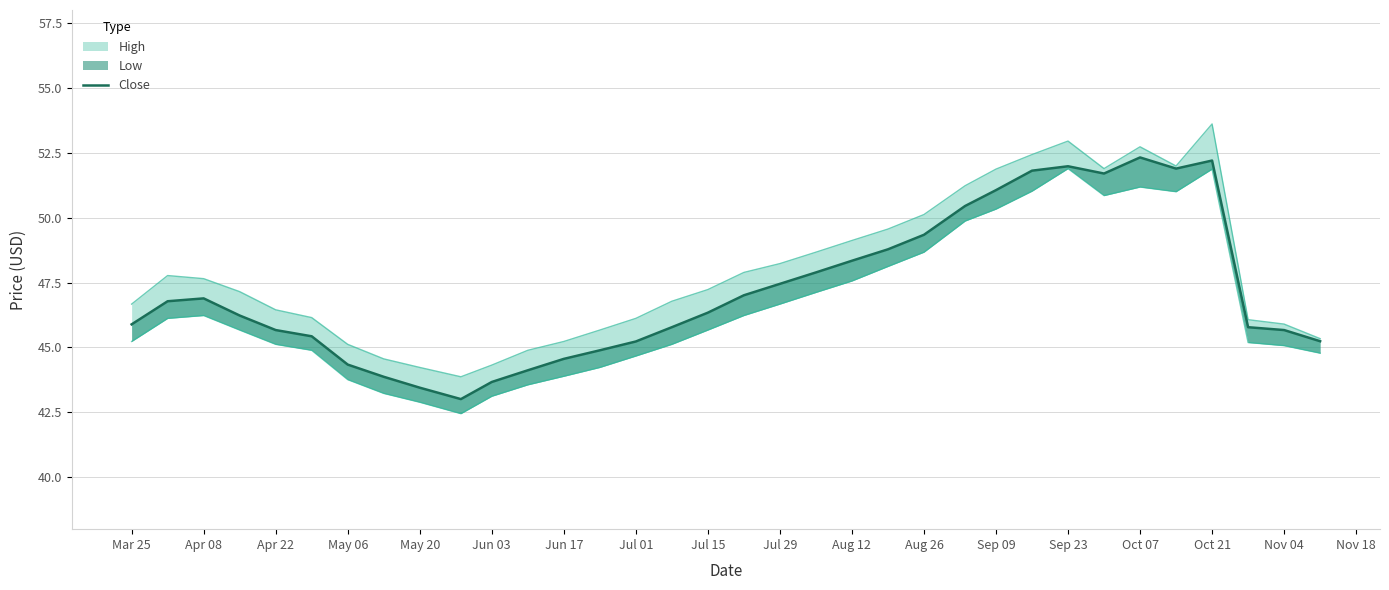

The chart shows a value of 62.5 at 19. True or false?

False